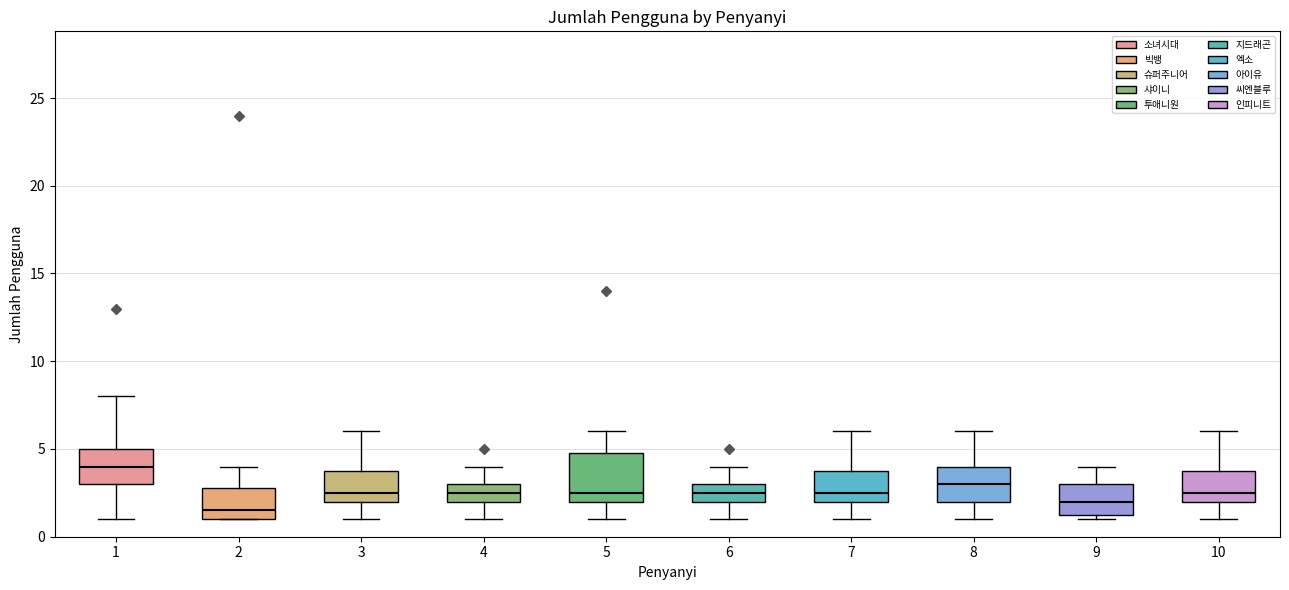

Where is the lower edge of the box at x = 10 on the y-axis? The values are not printed on the chart, so give them approximately, as read against the axis.

2.0